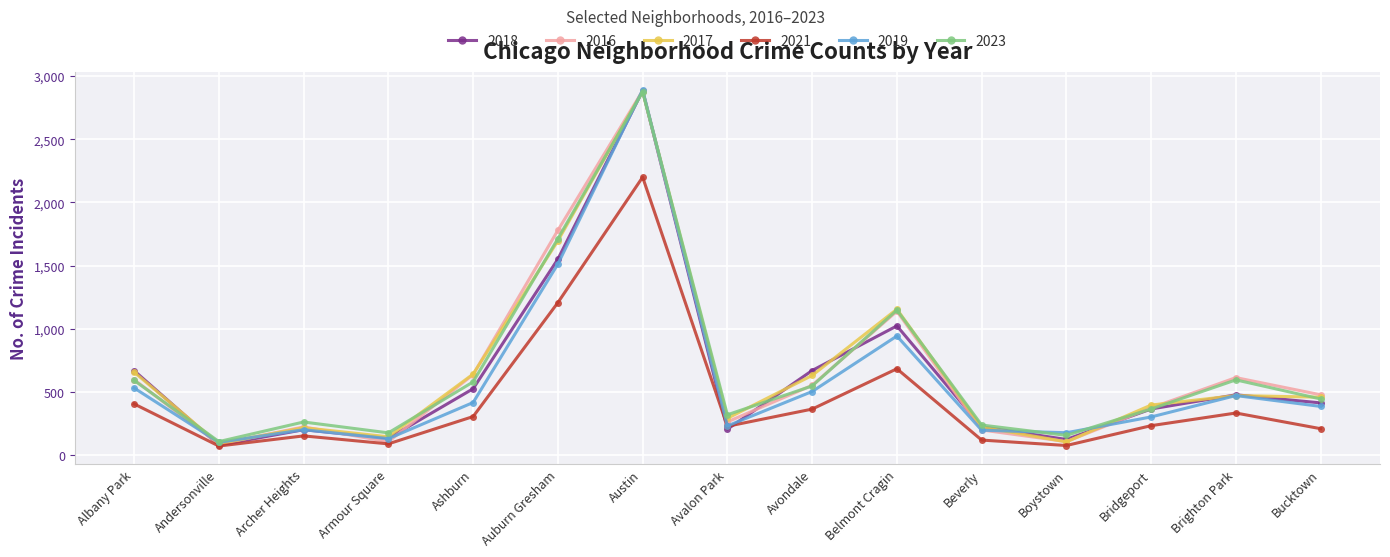

True or false: 2021 has a value of 121 at Beverly.

True